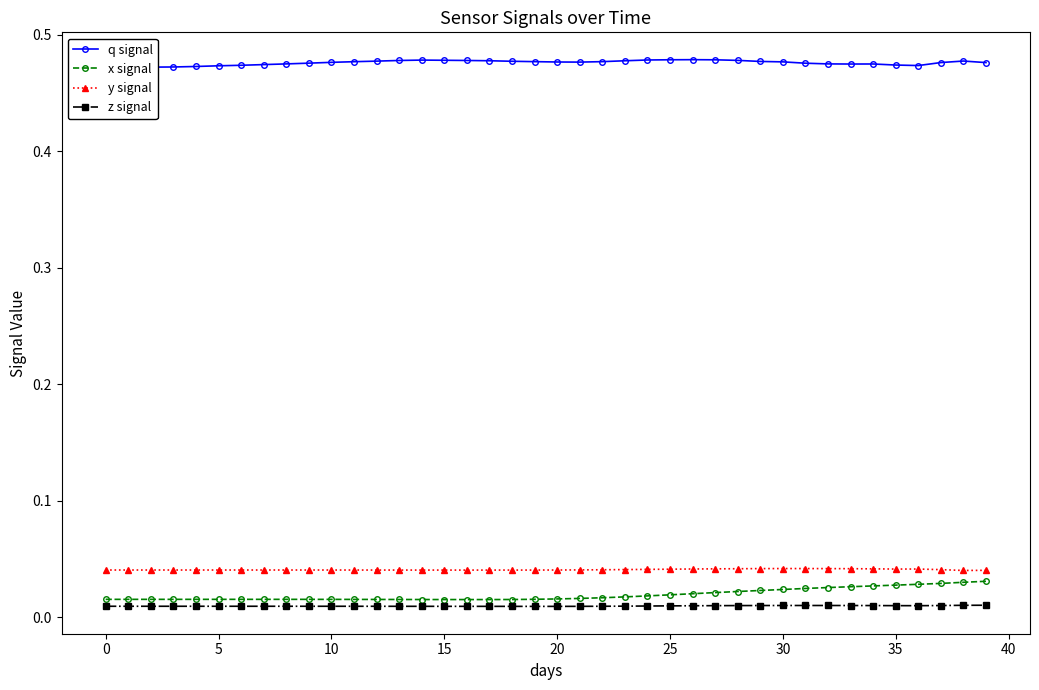

How many lines are shown in the chart?

4